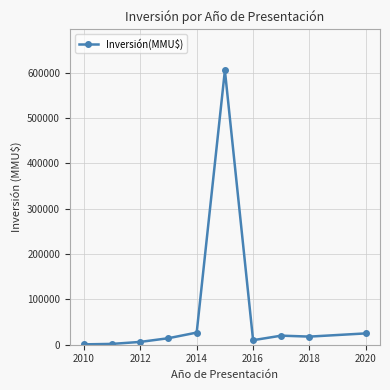

Is this an area chart (filled region under the line)?

No